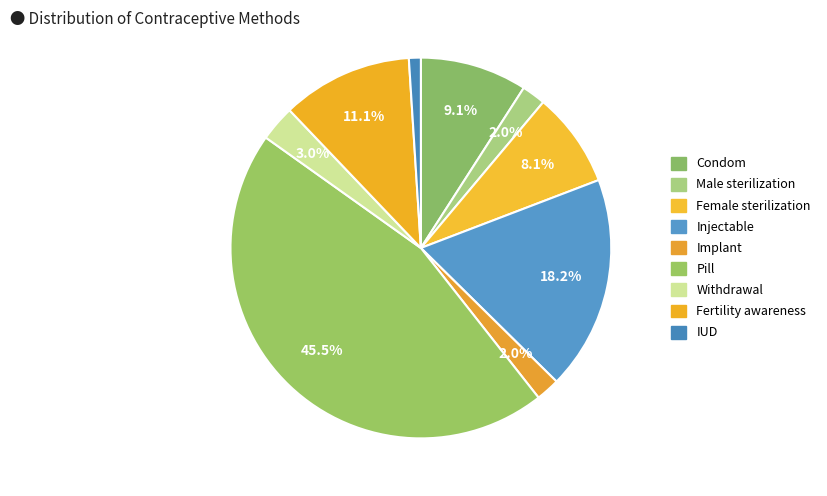

How many slices are in this pie chart?

9